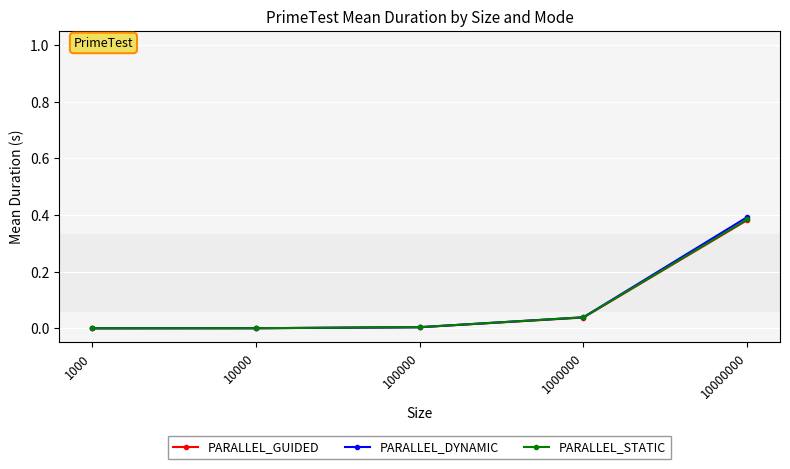

At which category does the chart reach its peak across all series?

10000000